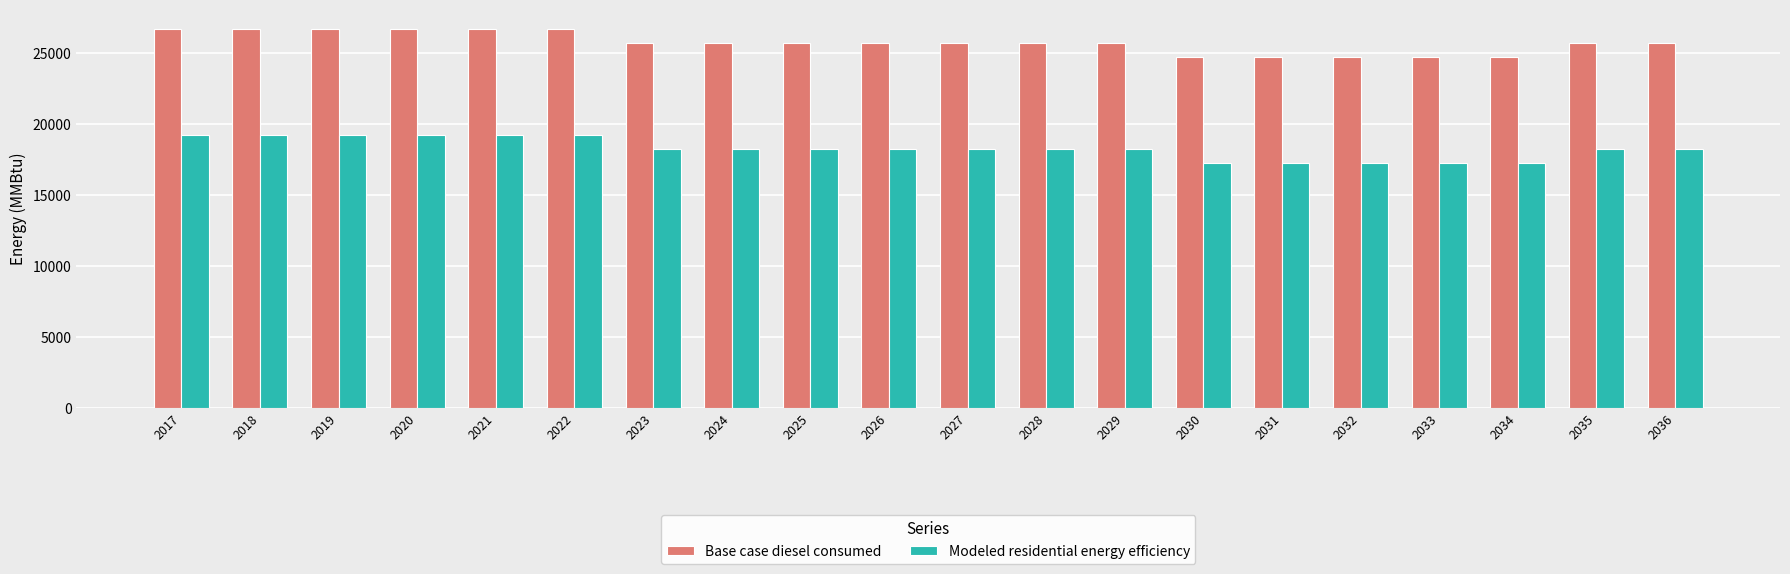

What is the value of the Base case diesel consumed bar at the 16th from the left?

24753.6